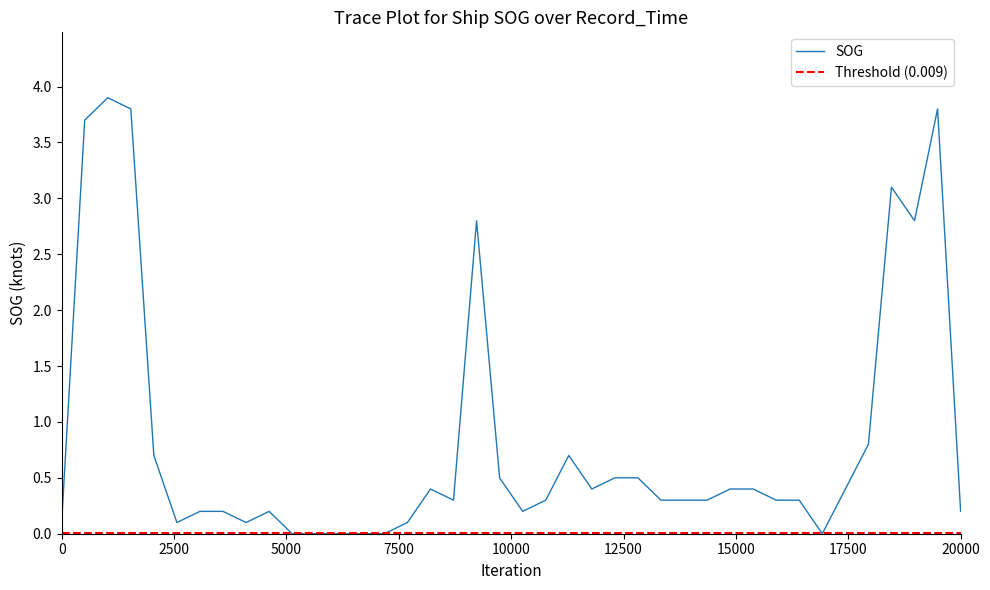

What is the value of the 25th point from the left?

0.5